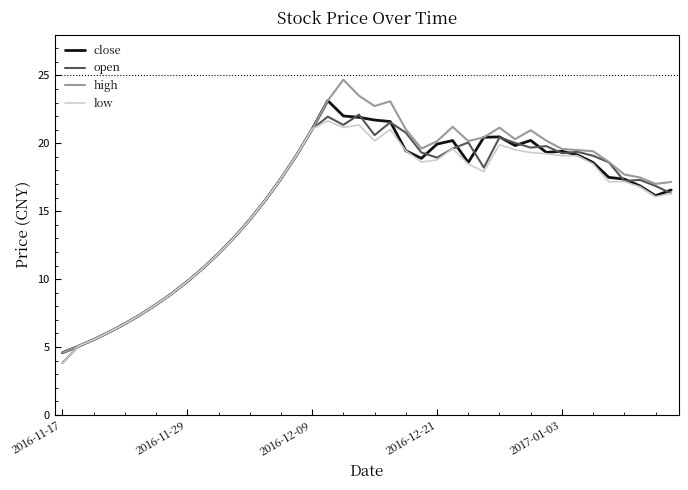

Rank the series by their maximum value, from highest to lowest.

high, close, open, low